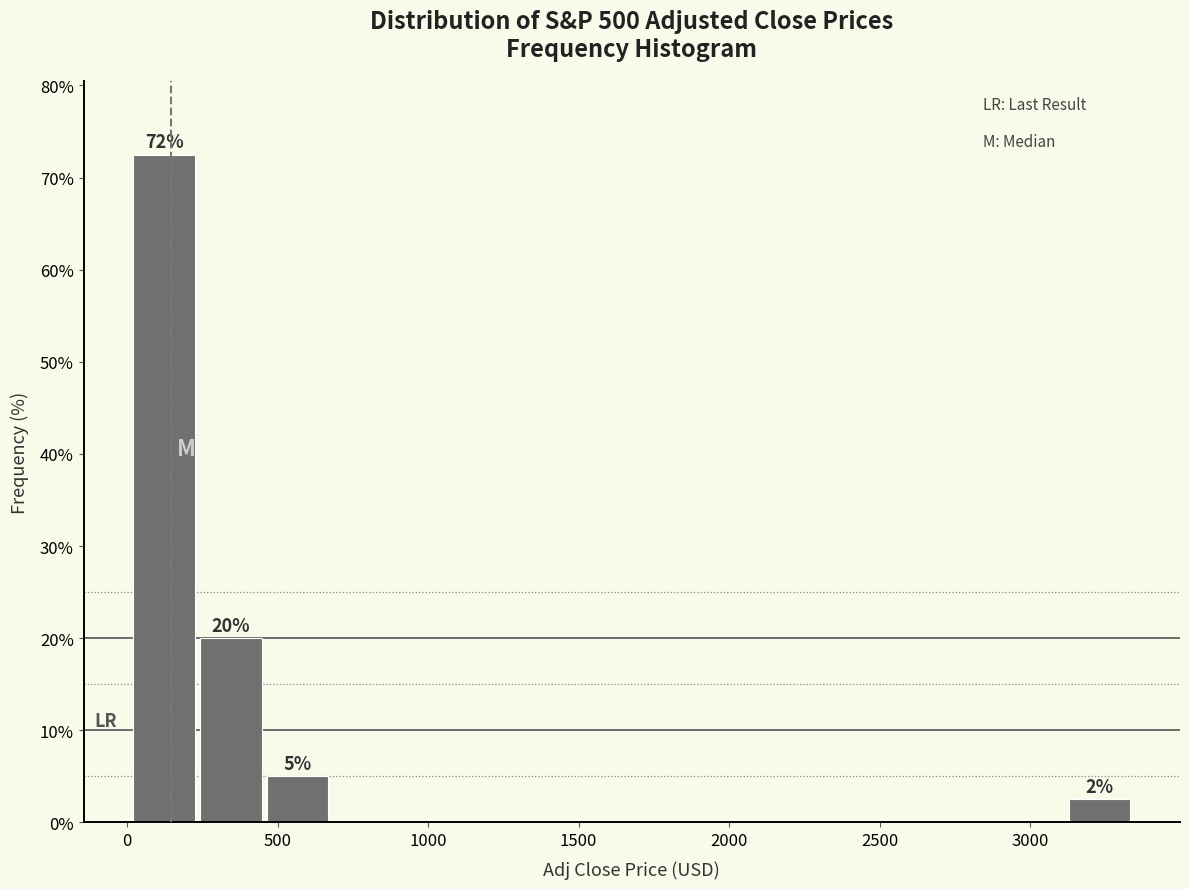

Which range on the x-axis has the tallest bar?

0 to 250